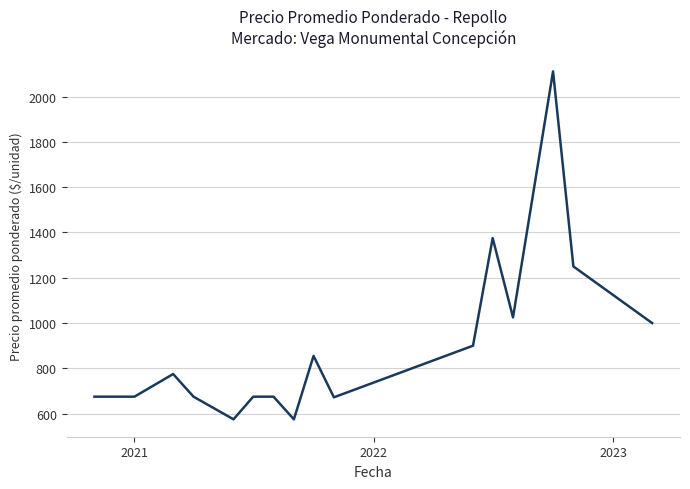

What is the difference between the maximum and minimum values?

1536.0